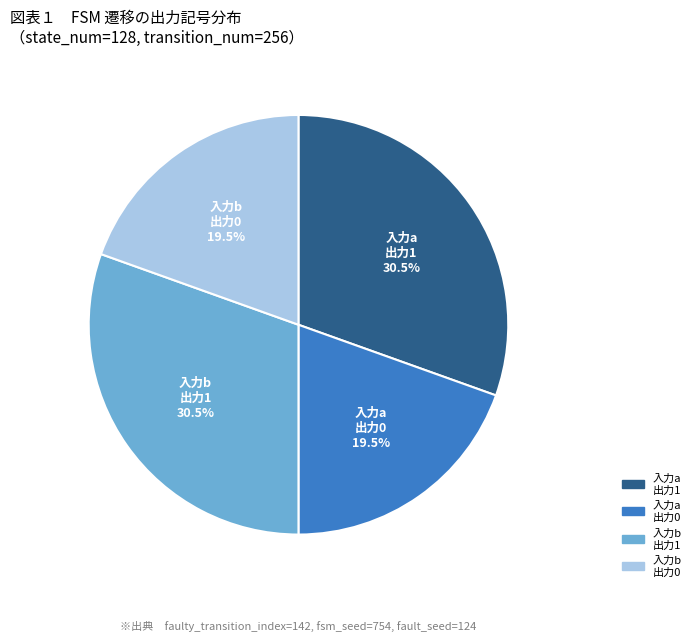

What percentage is NOT represented by 入力a 出力0?

80.5%